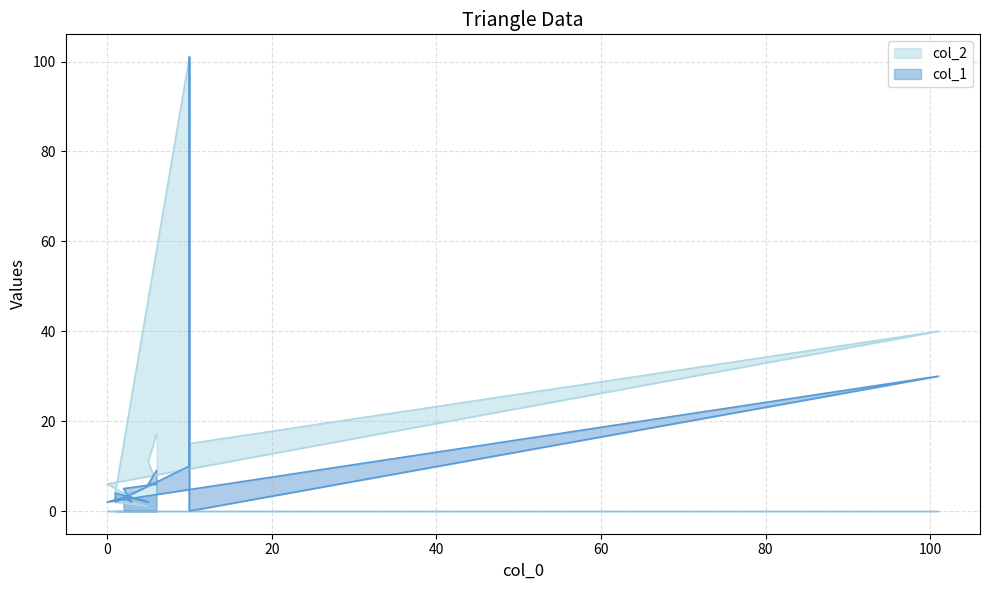

What is the sum of the col_2 values at 5 and 1?

3